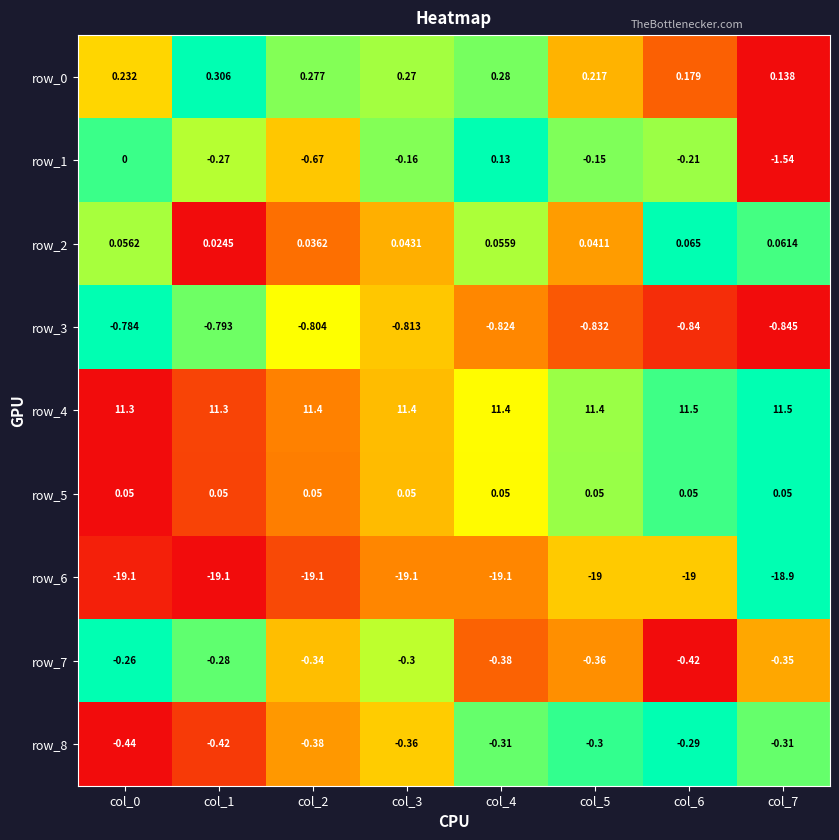

Is the value of row_7 at col_2 greater than the value of row_3 at col_0?

Yes